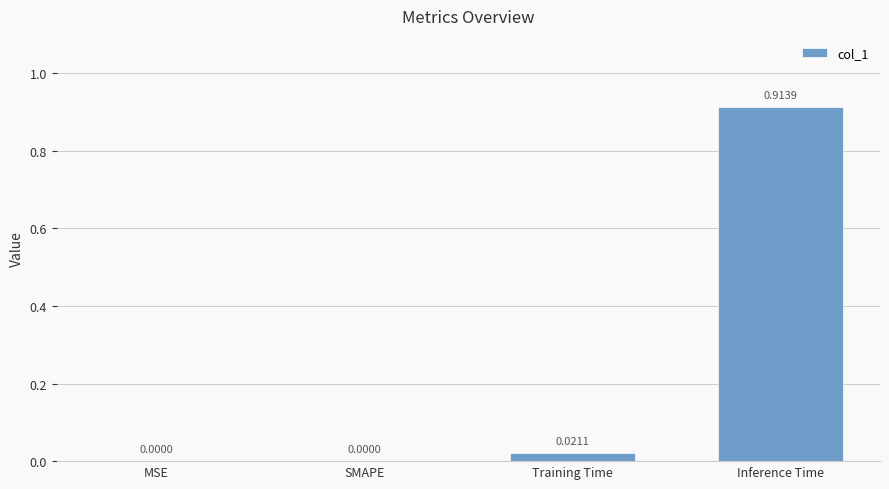

Count the number of values greater than 0.

2